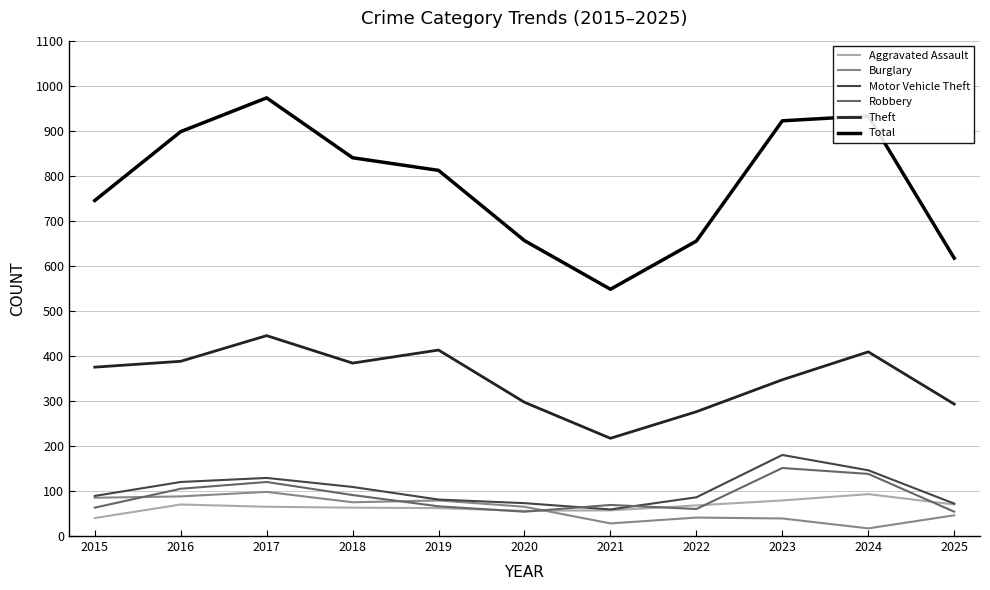

Is it true that Total equals 656 at 2020?

True